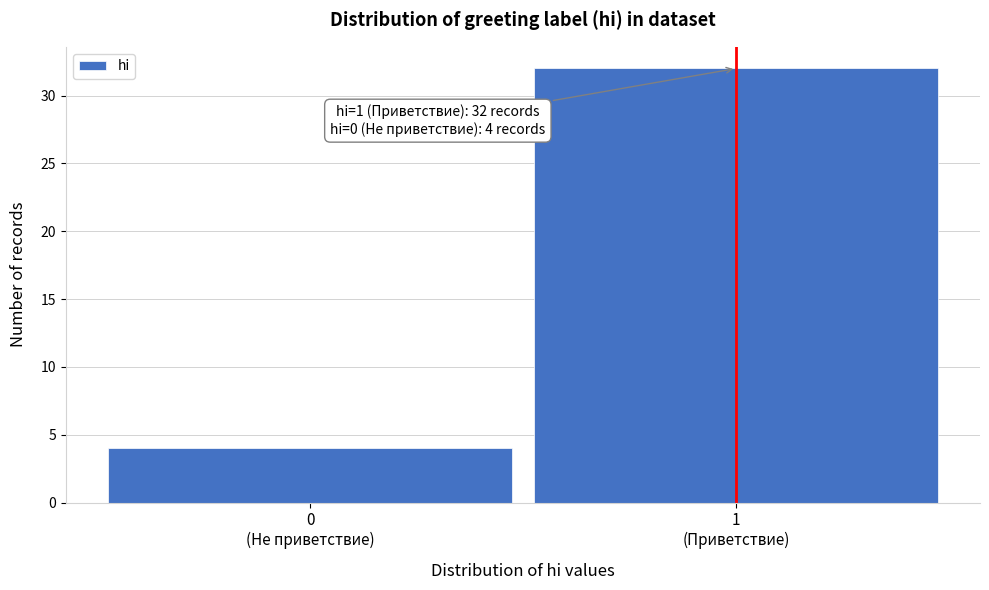

Reading left to right, list all the values displayed in this chart.

4	32